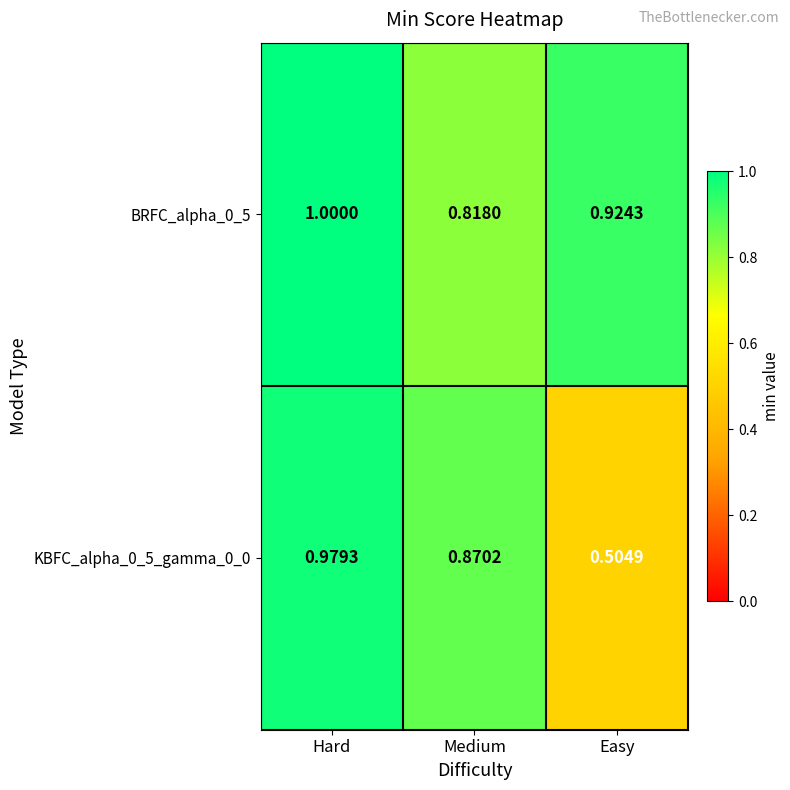

How many data points does each series have?

3